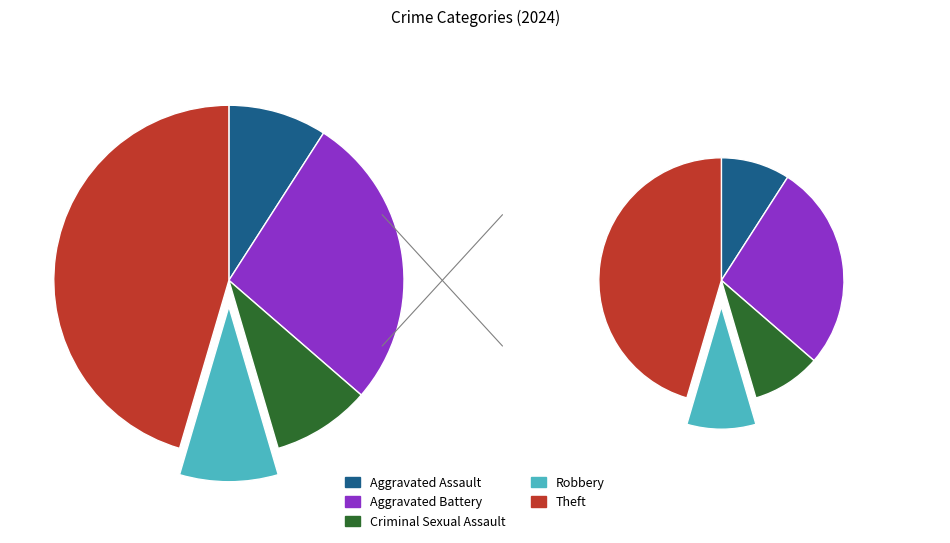

Does Robbery represent more than half of the total?

No